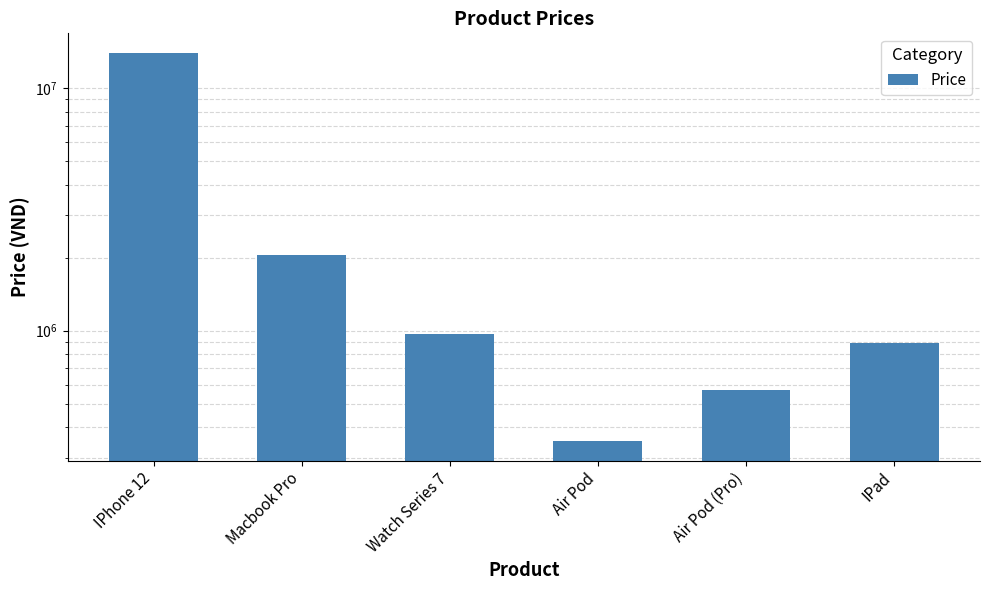

What is the change in value from Watch Series 7 to Air Pod?

-620000